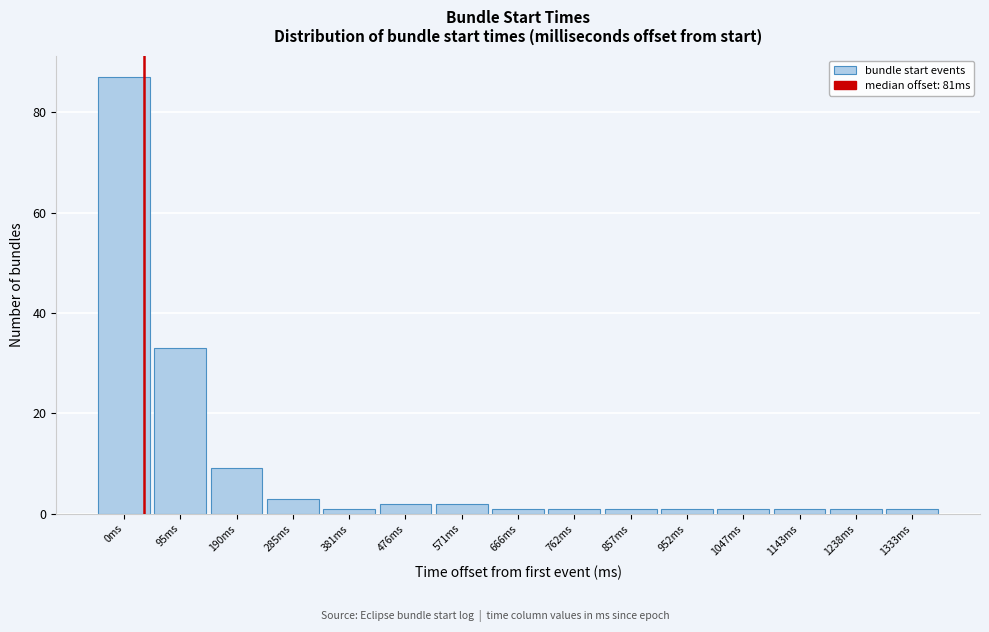

Reading left to right, extract all data points from this chart.

0ms=87	95ms=33	190ms=9	285ms=3	381ms=1	476ms=2	571ms=2	666ms=1	762ms=1	857ms=1	952ms=1	1047ms=1	1143ms=1	1238ms=1	1333ms=1